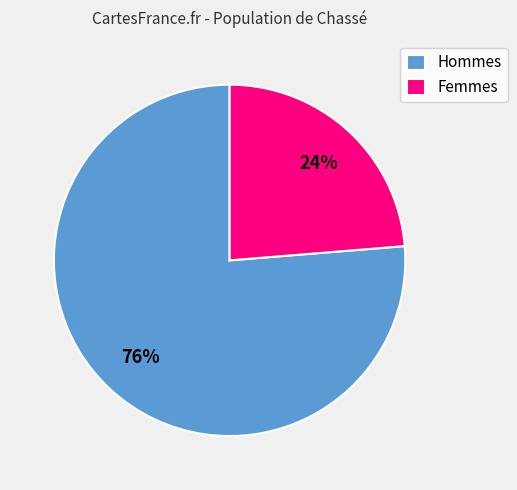

Does any single category account for the majority?

Yes